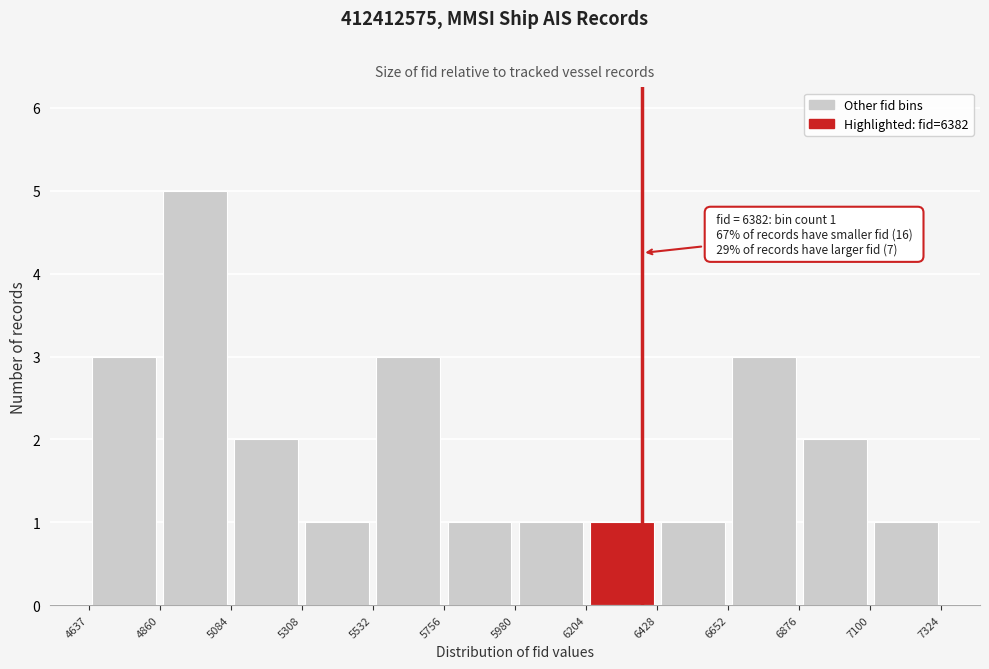

Over which range of the x-axis is the bar tallest?

4860 to 5084